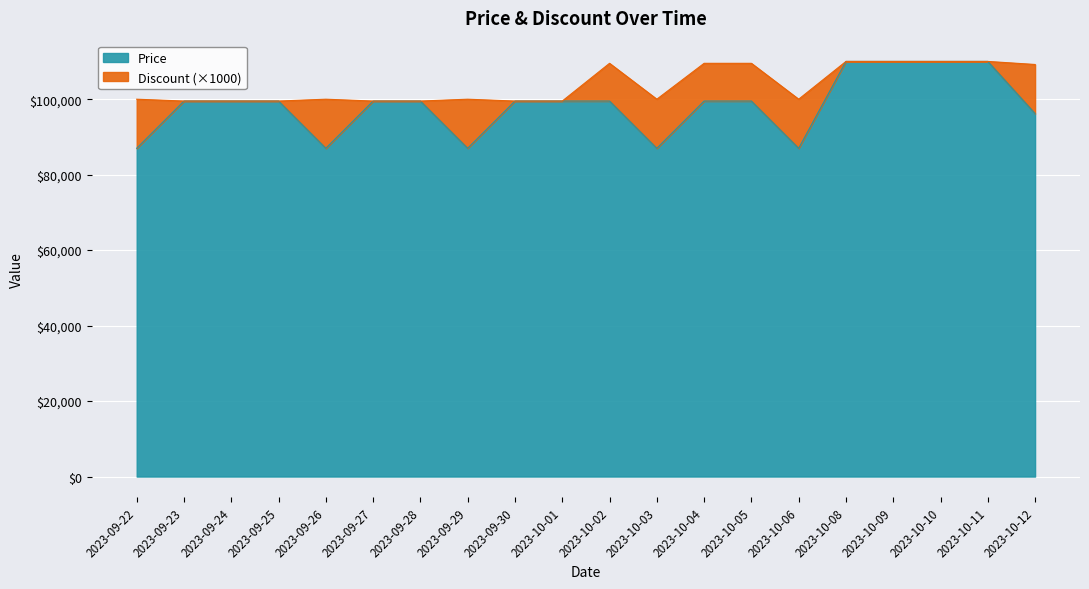

What is the value of the 19th point from the left?

110000